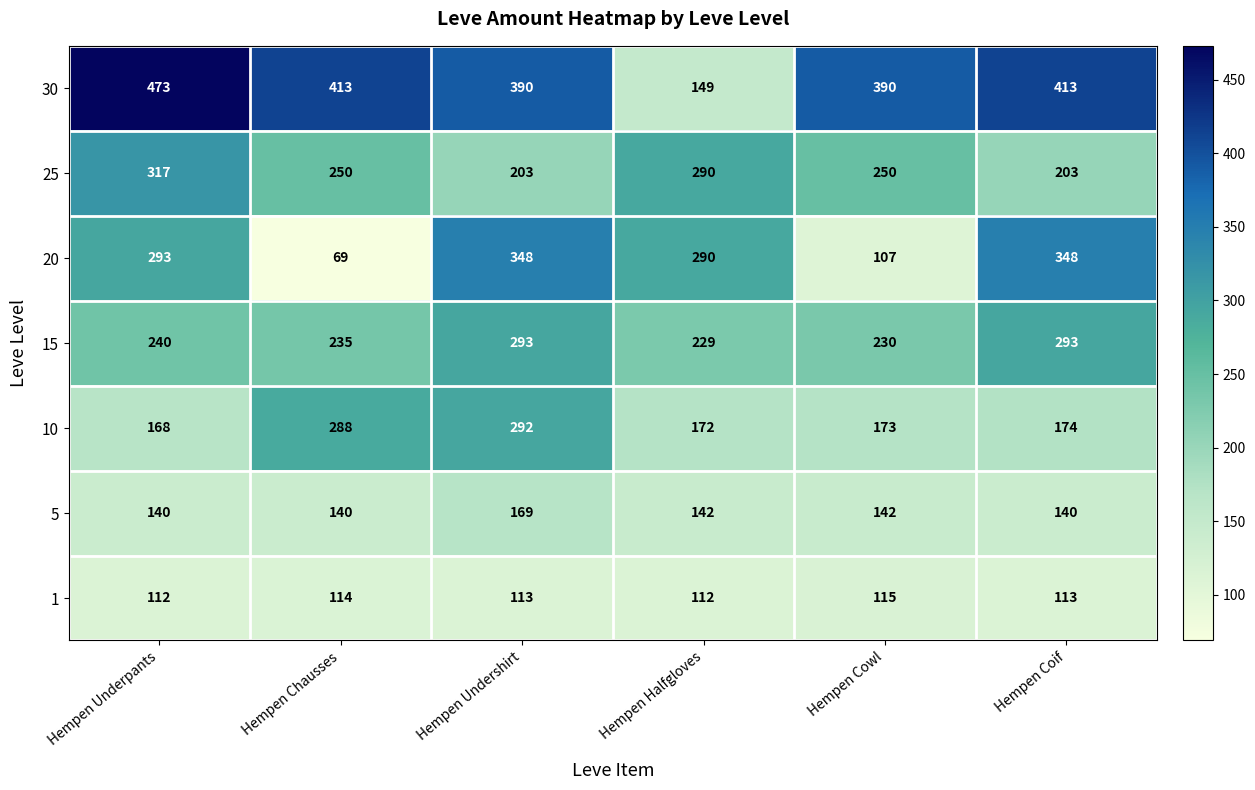

The 25 series shows 203 at Hempen Coif. True or false?

True